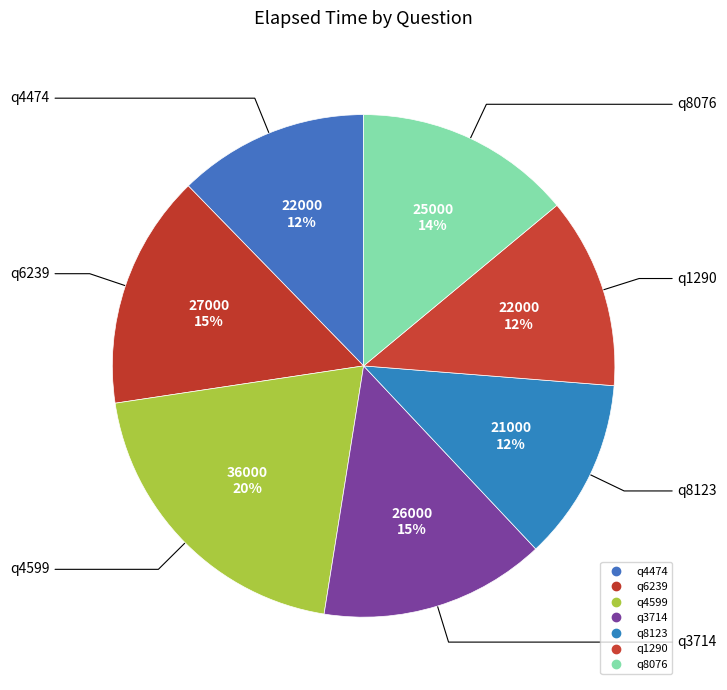

What percentage is the q4474 slice, to the nearest percent?

12%